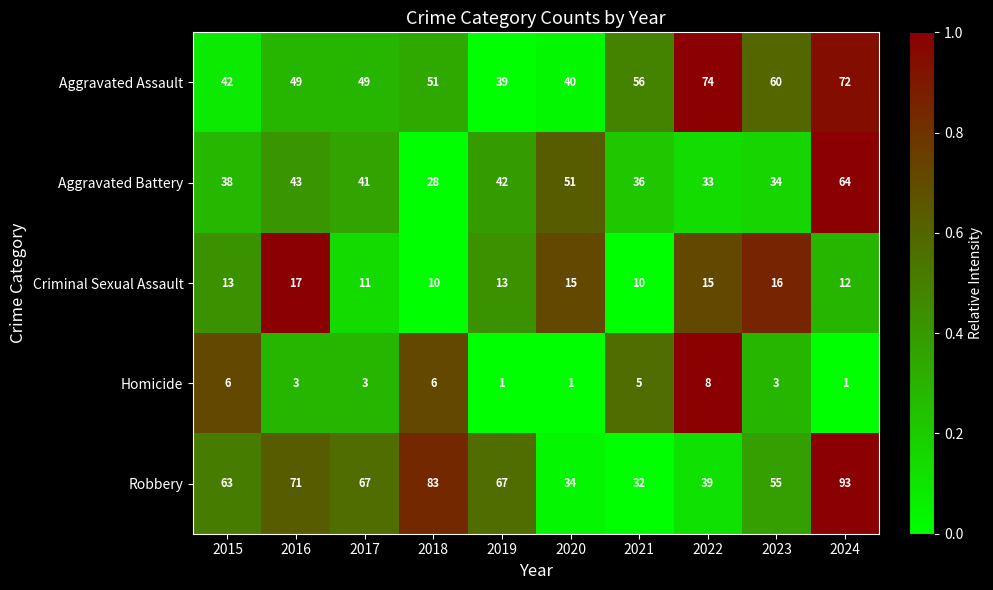

What is the difference between the Aggravated Battery values at 2021 and 2019?

6